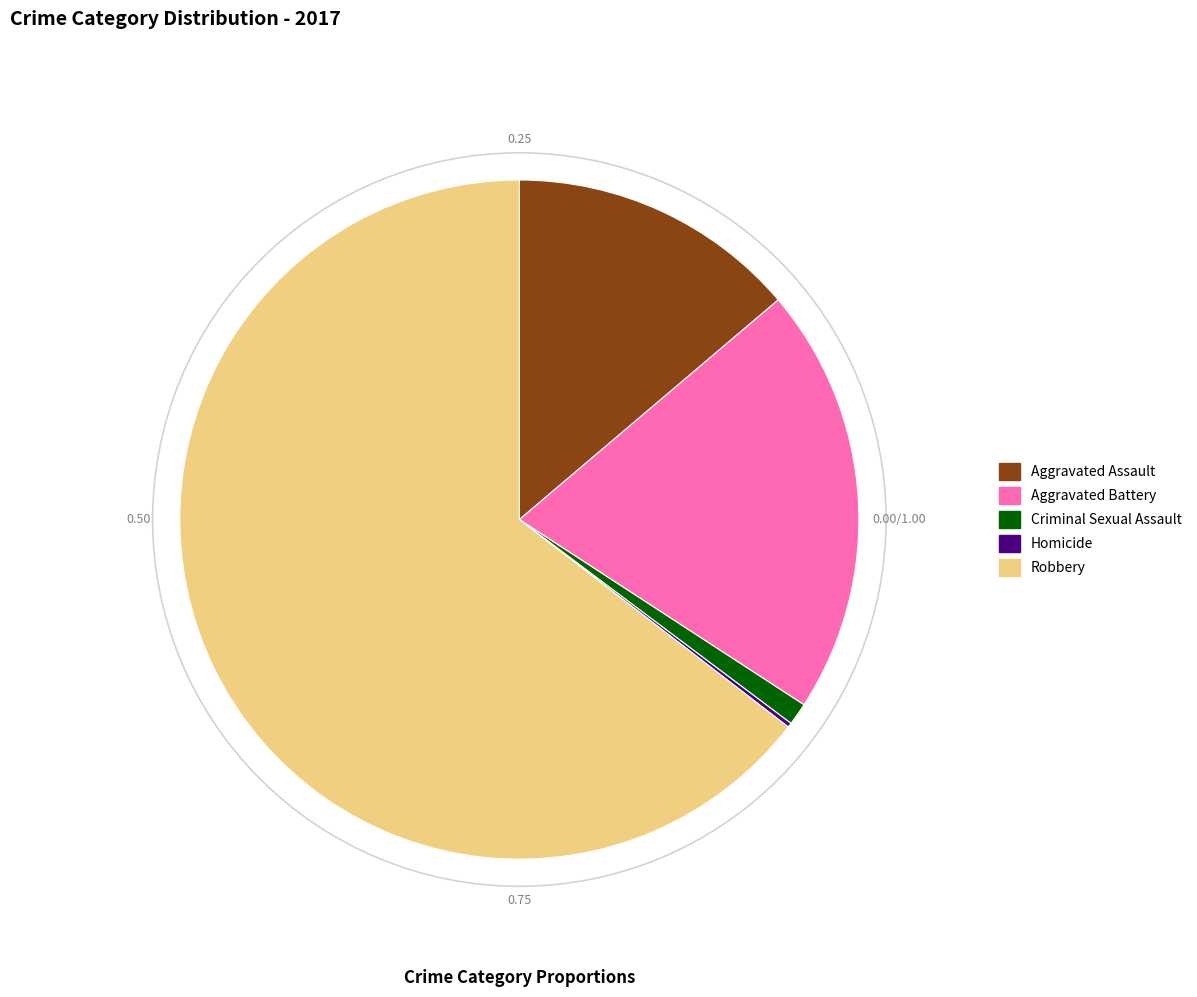

Which category has the biggest portion of the pie?

Robbery